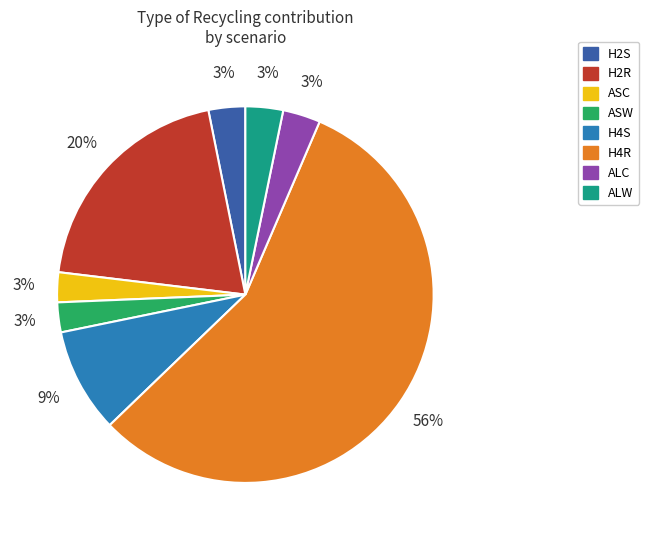

Count the number of slices in the pie.

8